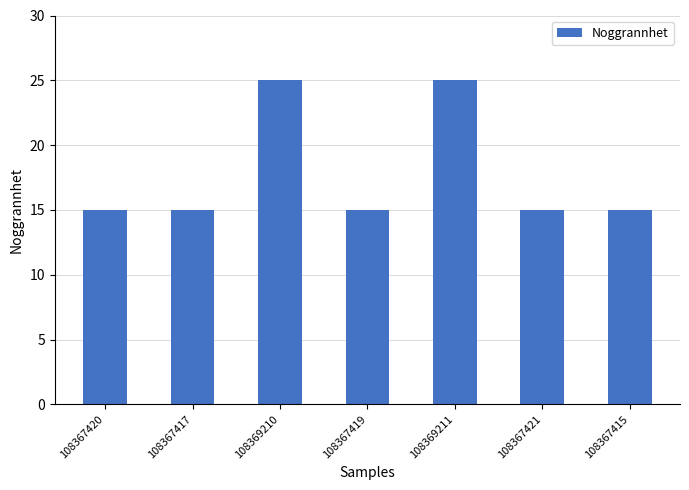

Between 108367415 and 108369211, which is larger?

108369211